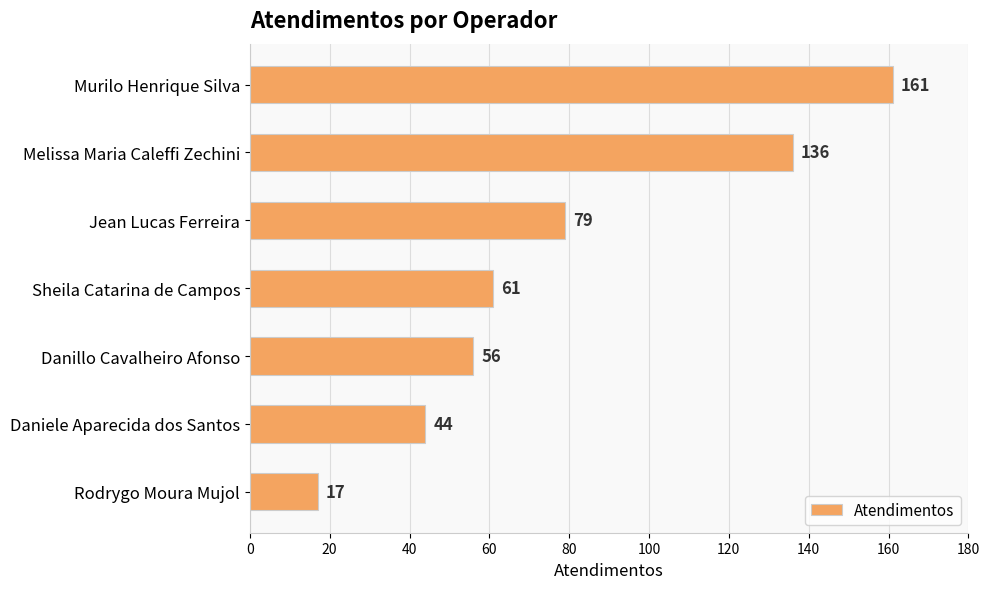

What is the sum of the values at Daniele Aparecida dos Santos and Sheila Catarina de Campos?

105